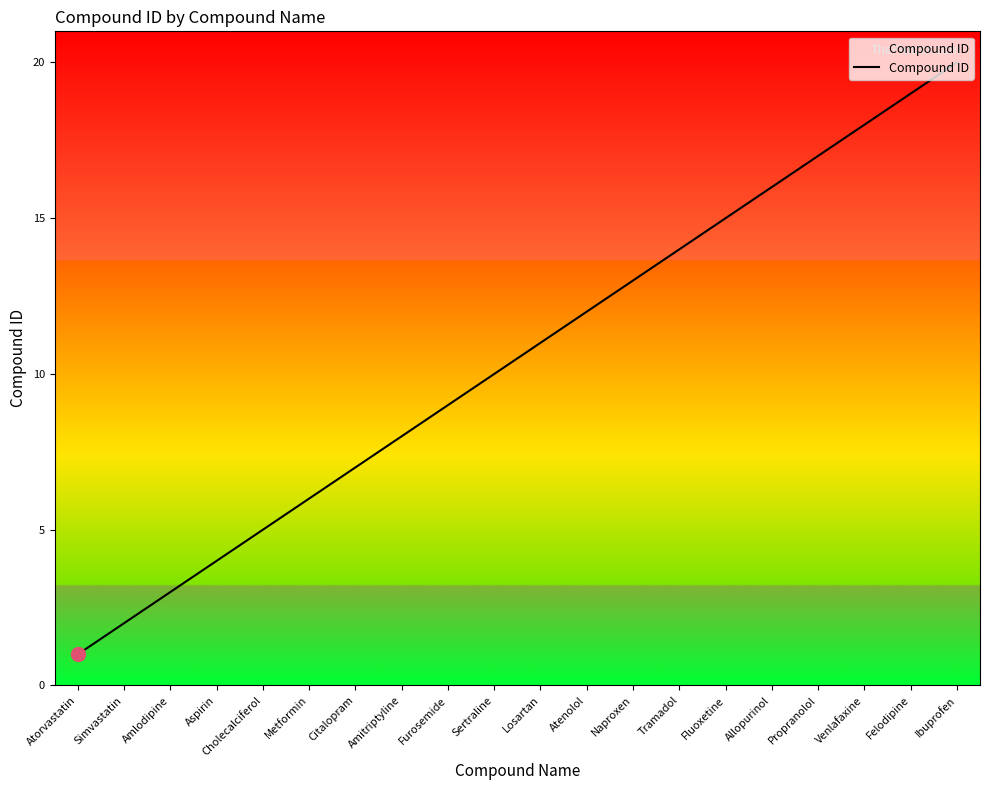

Approximately how many times larger is the value at Amlodipine compared to Fluoxetine?

0.2